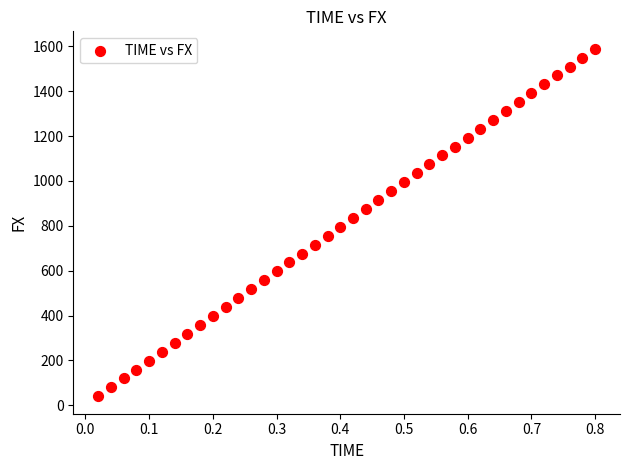

What is the range of X values (max minus min)?

0.8